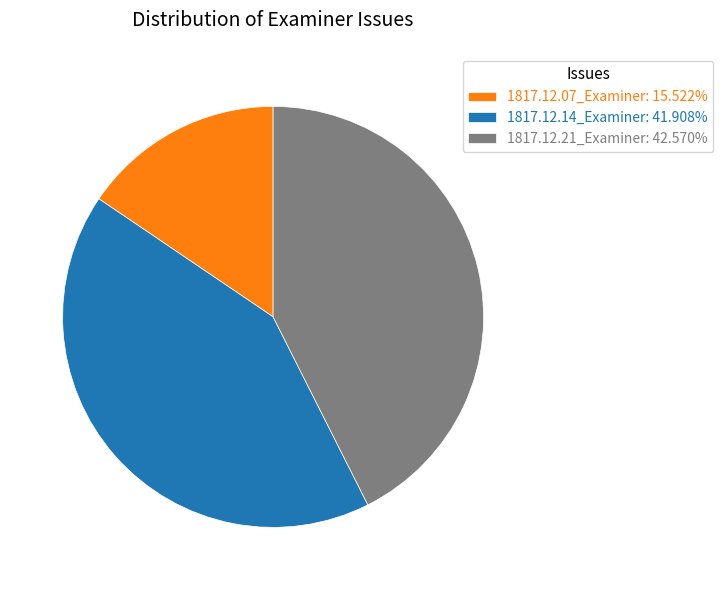

Which slice is the largest?

1817.12.21_Examiner